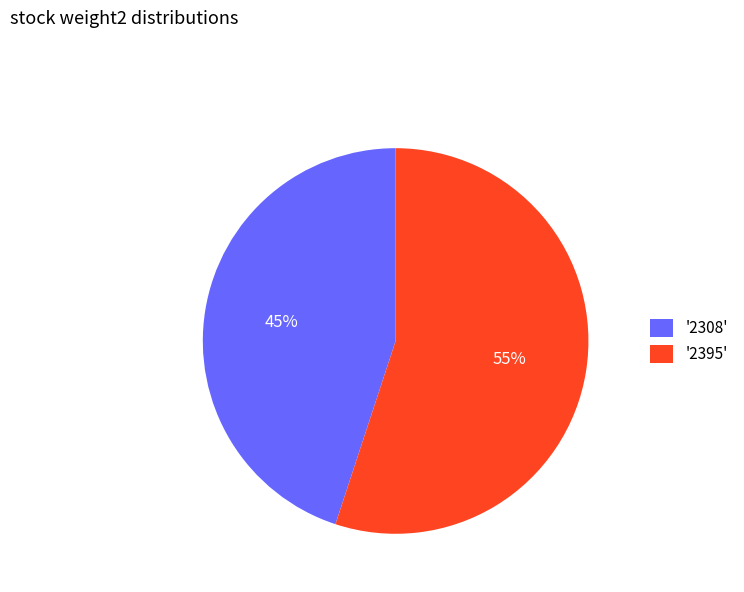

Is it true that '2395' is 55% of the pie?

True